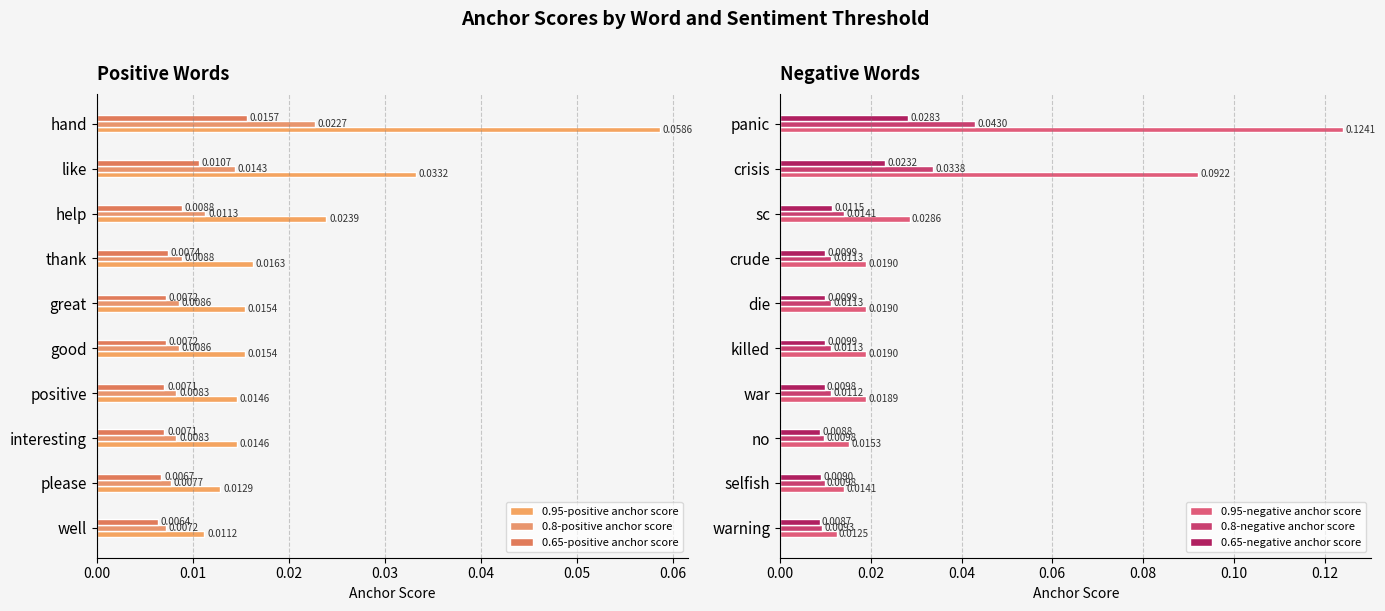

What position from the left is 0.04?

5